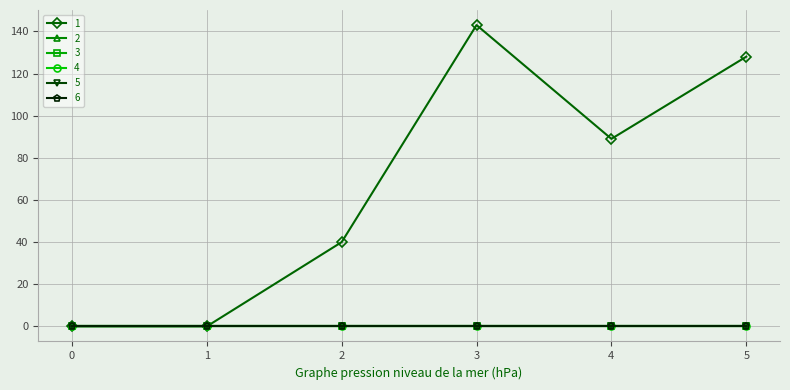

Reading left to right, extract all data points from this chart.

1: 0	0	40	143	89	128
2: 0	0	0	0	0	0
3: 0	0	0	0	0	0
4: 0	0	0	0	0	0
5: 0	0	0	0	0	0
6: 0	0	0	0	0	0